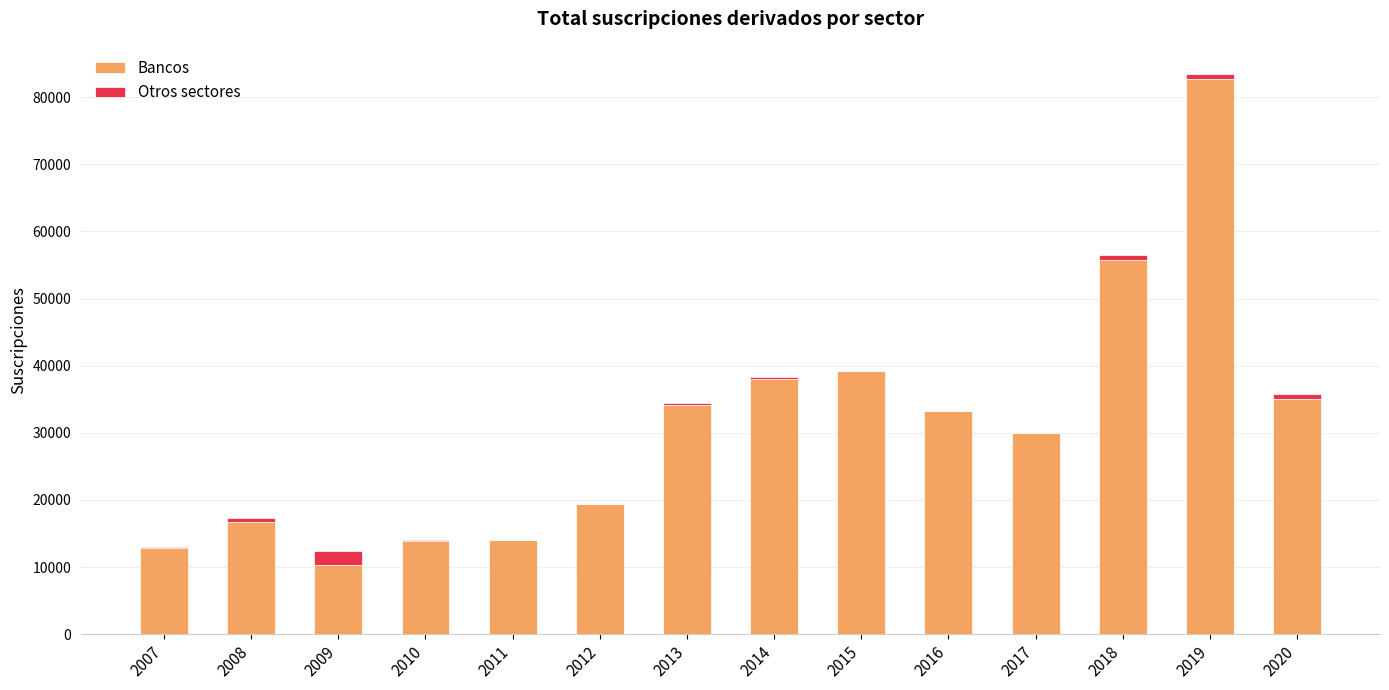

Is it true that Bancos equals 5682 at 2007?

False